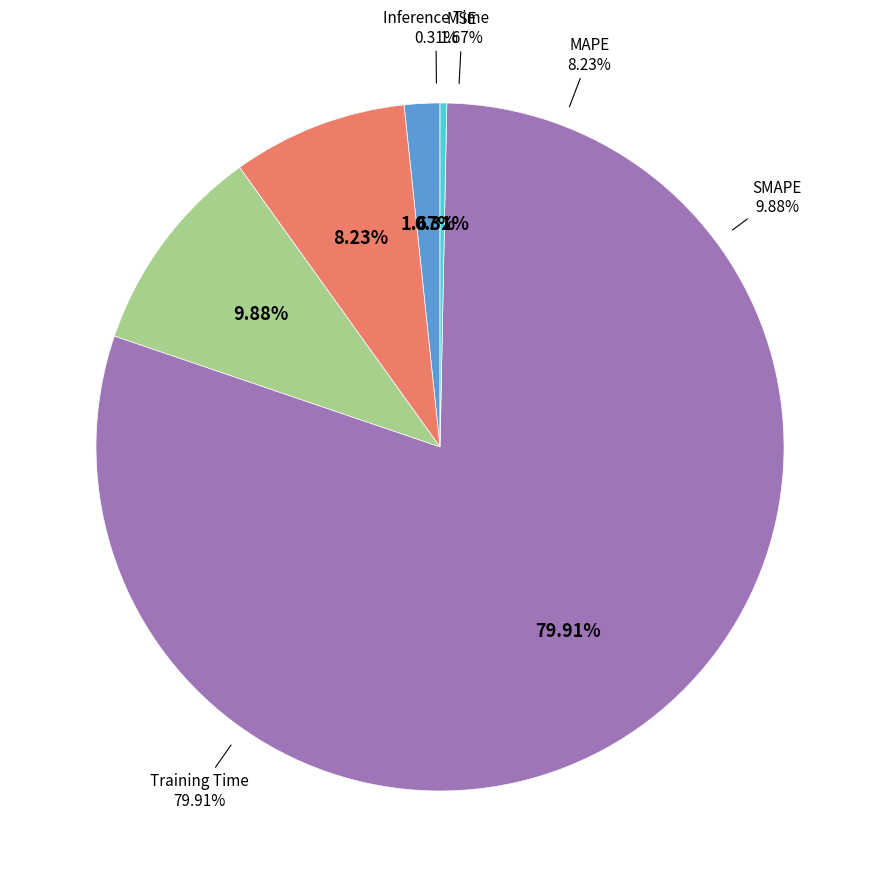

What is the smallest slice in the pie chart?

Inference Time